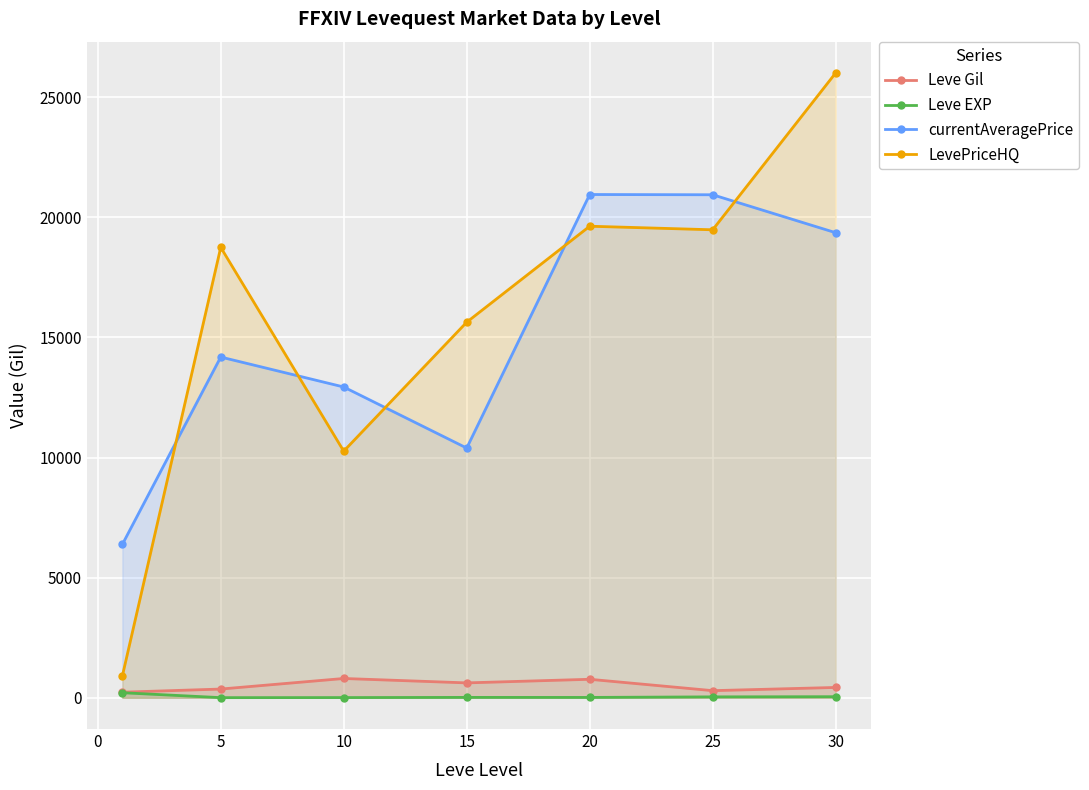

True or false: Leve Gil and LevePriceHQ intersect in this chart.

False